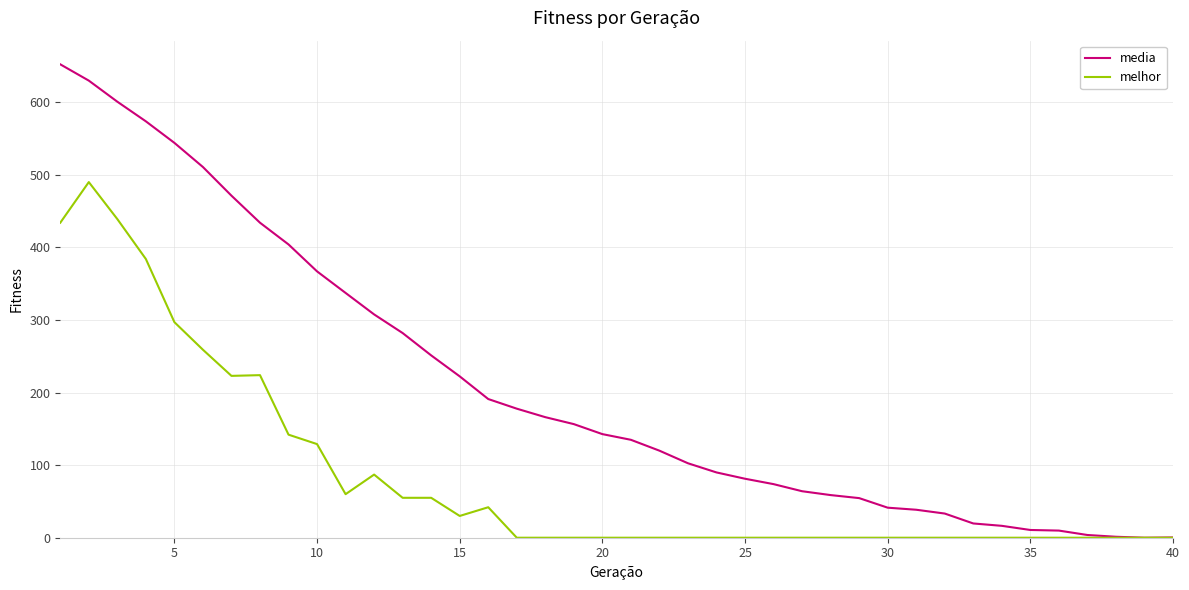

What is the difference between the maximum and second lowest values in the melhor series?

490.0